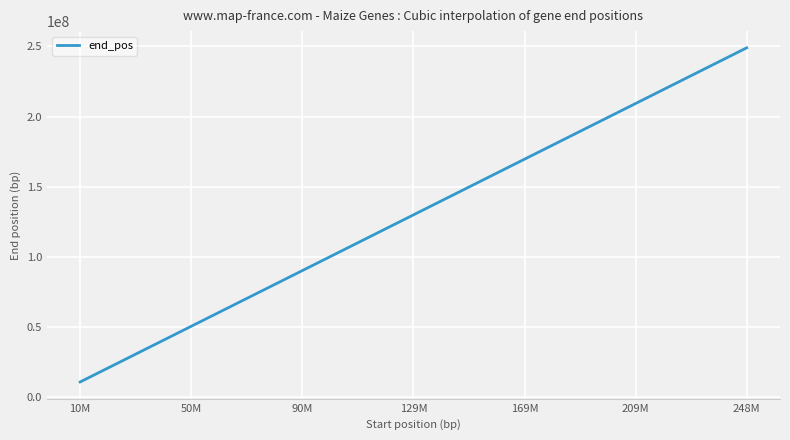

What is the smallest value displayed?

10988709.0